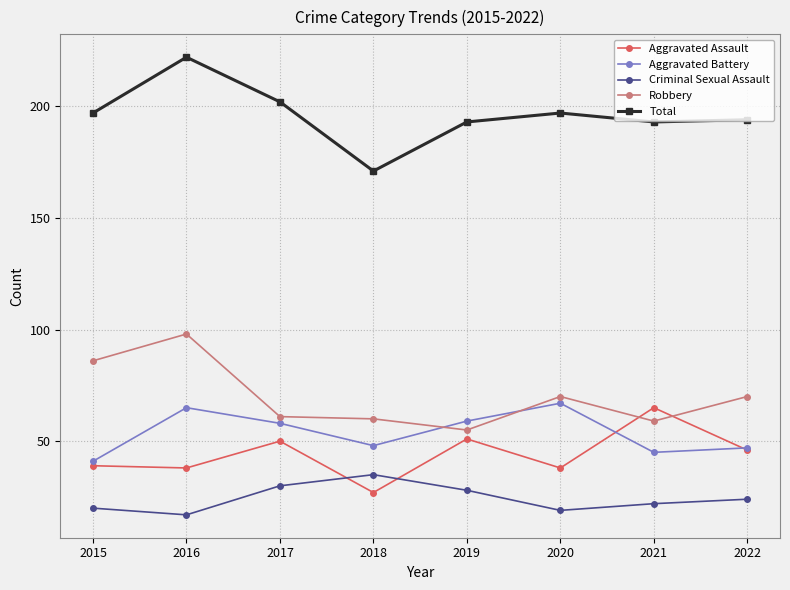

True or false: Total and Aggravated Assault cross at least once.

False